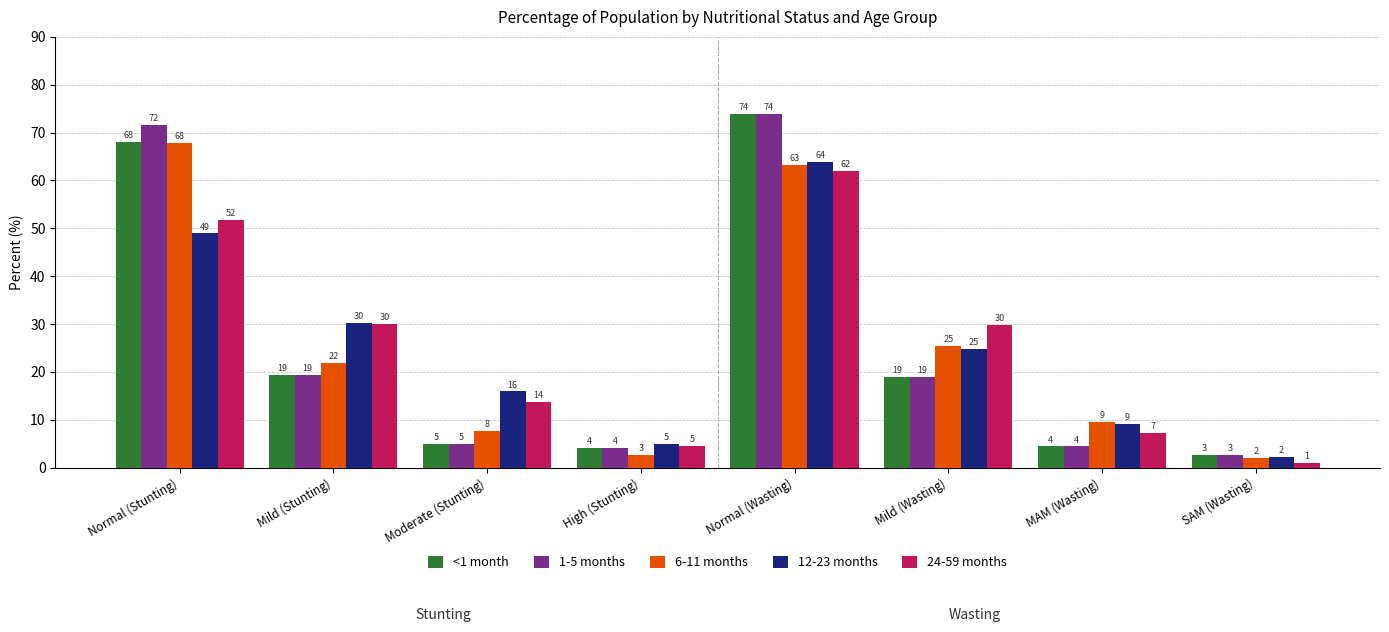

Count the number of categories in the chart.

8